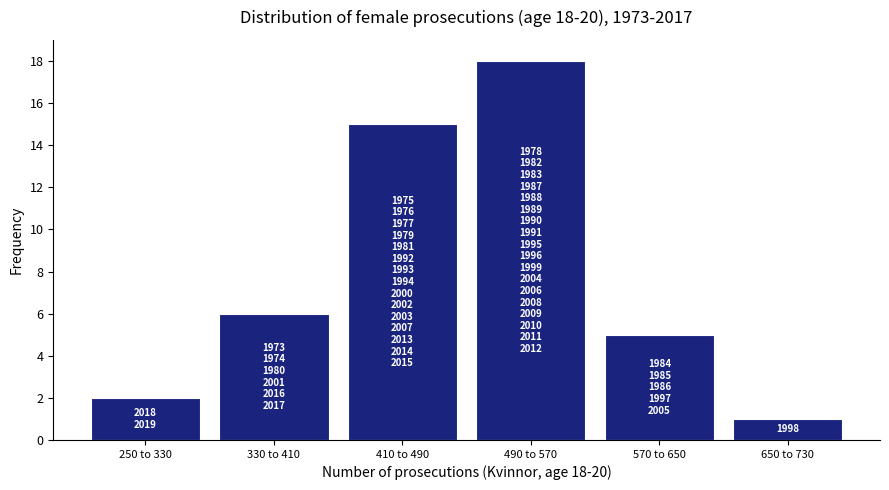

Reading right to left, what are all the values shown in this chart?

650 to 730=1	570 to 650=5	490 to 570=18	410 to 490=15	330 to 410=6	250 to 330=2